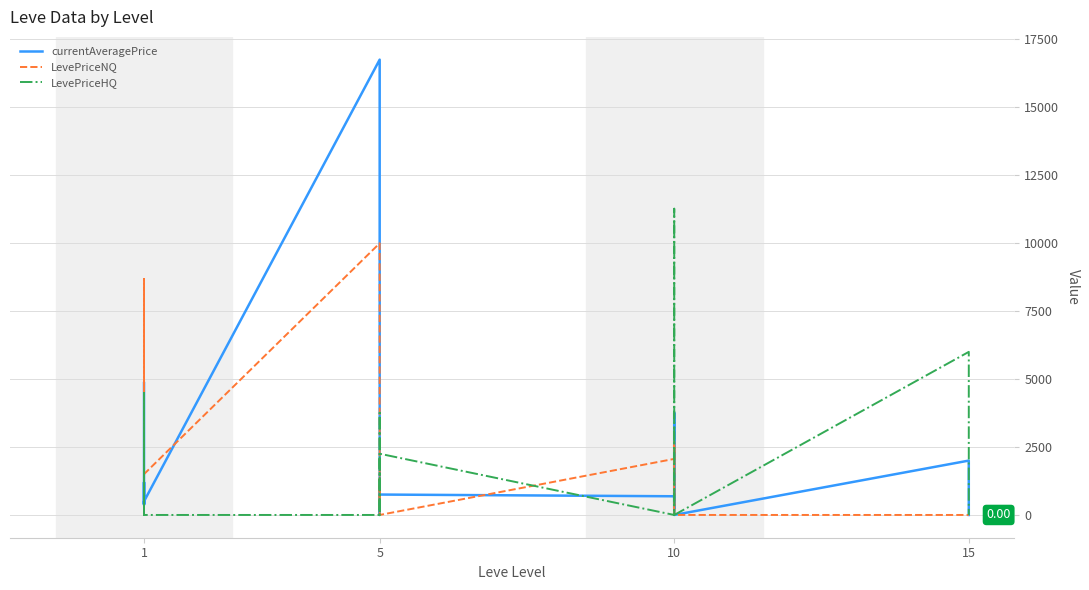

After their last crossing, which series has the higher values: LevePriceHQ or currentAveragePrice?

currentAveragePrice